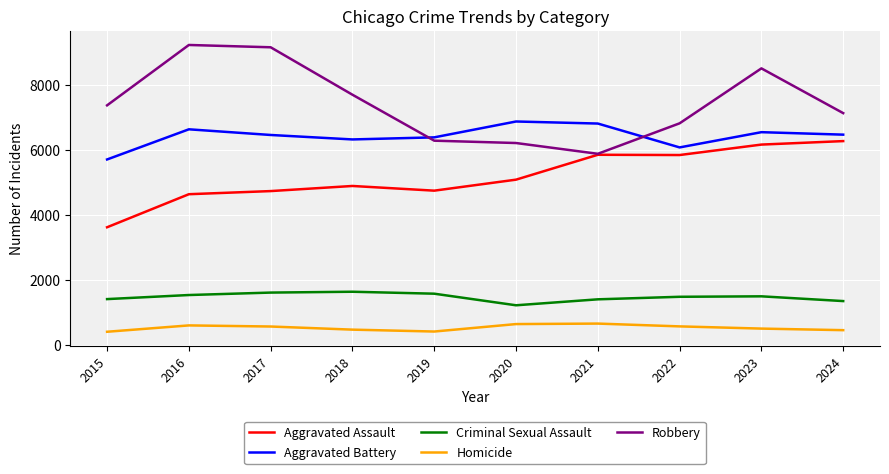

True or false: Aggravated Battery and Aggravated Assault intersect in this chart.

False